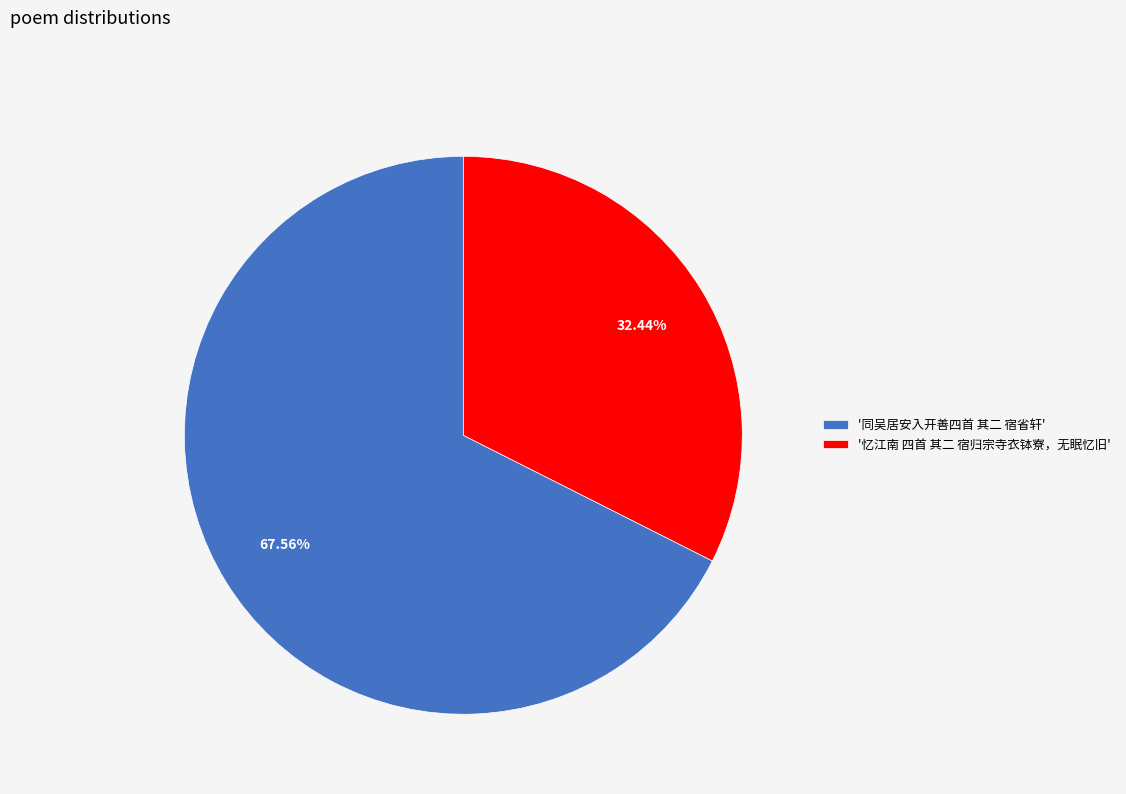

Rank the categories by value from lowest to highest.

'忆江南 四首 其二 宿归宗寺衣钵寮，无眠忆旧', '同吴居安入开善四首 其二 宿省轩'